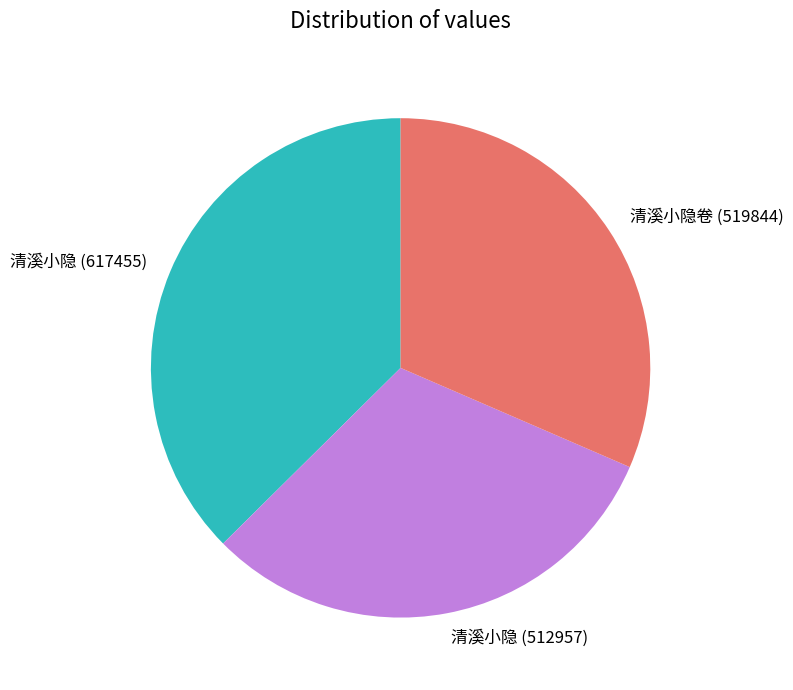

Does any single category account for the majority?

No